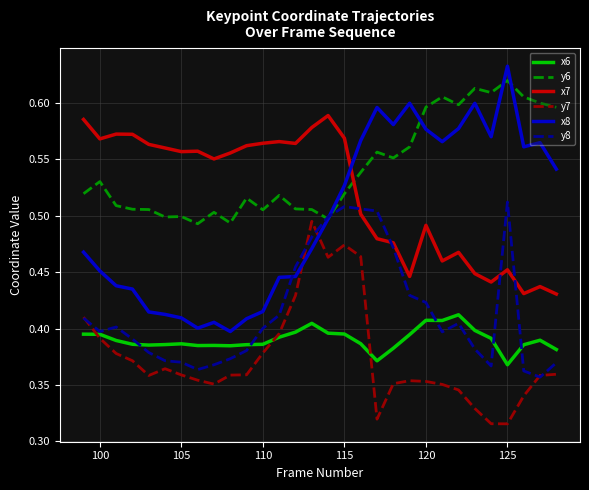

True or false: x8 and y7 intersect in this chart.

True